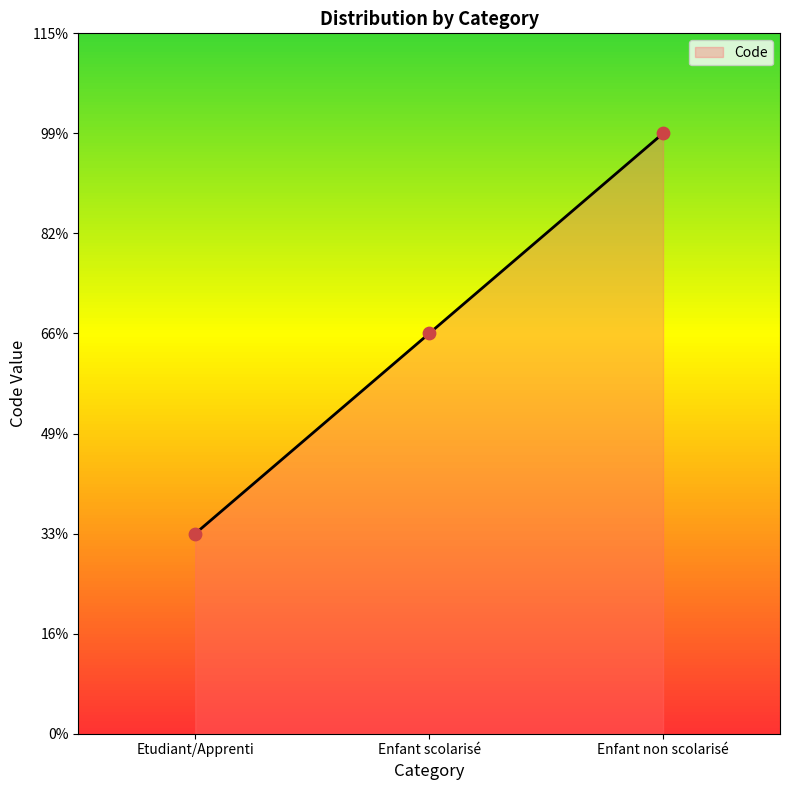

Approximately how many times larger is the value at Enfant scolarisé compared to Etudiant/Apprenti?

2.0